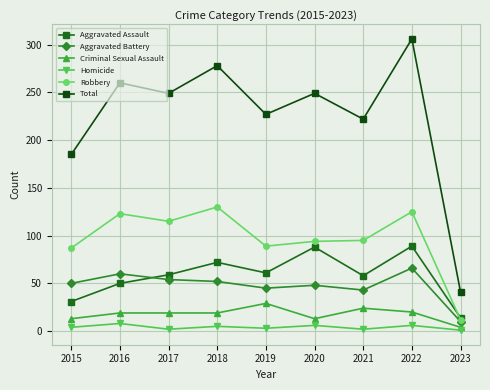

What is the difference between the maximum and minimum values in the Robbery series?

118